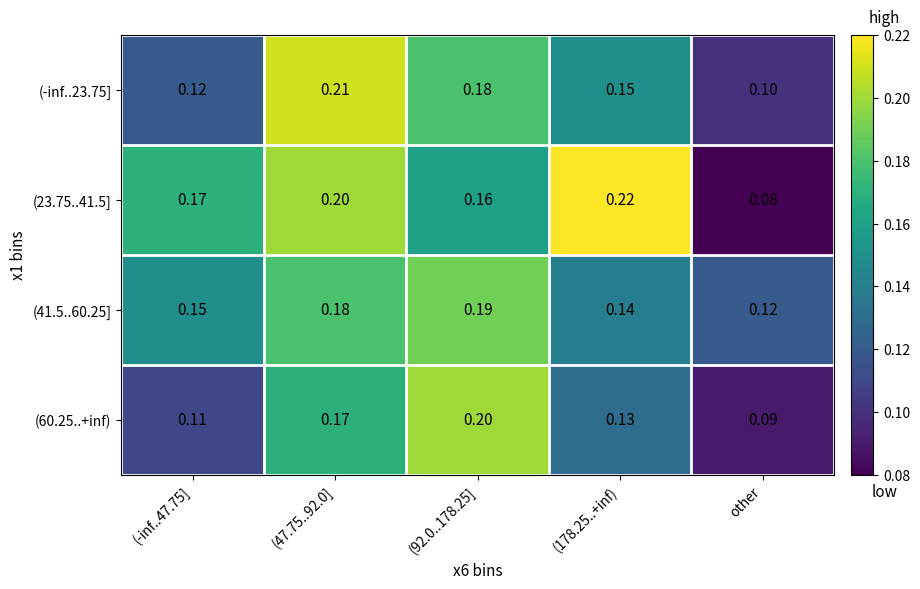

At which category does the chart reach its minimum across all series?

other